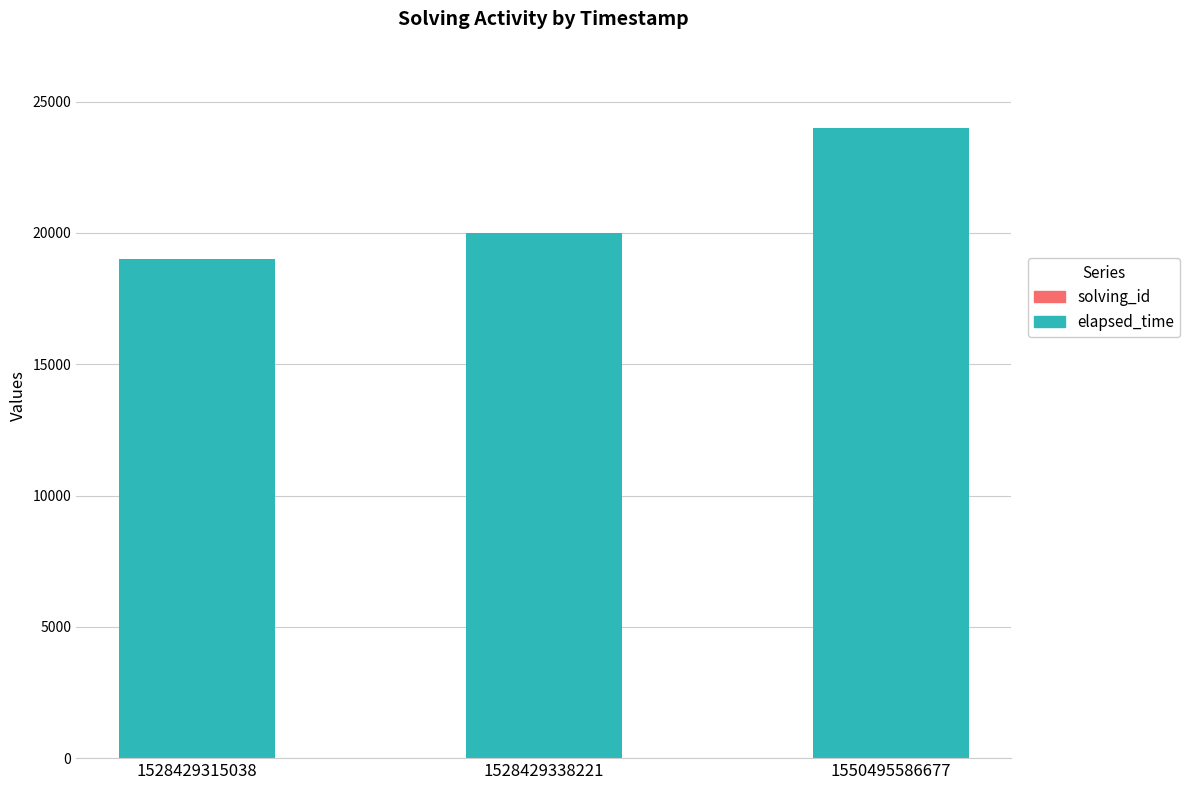

At which category is the sum across all series the highest?

1550495586677